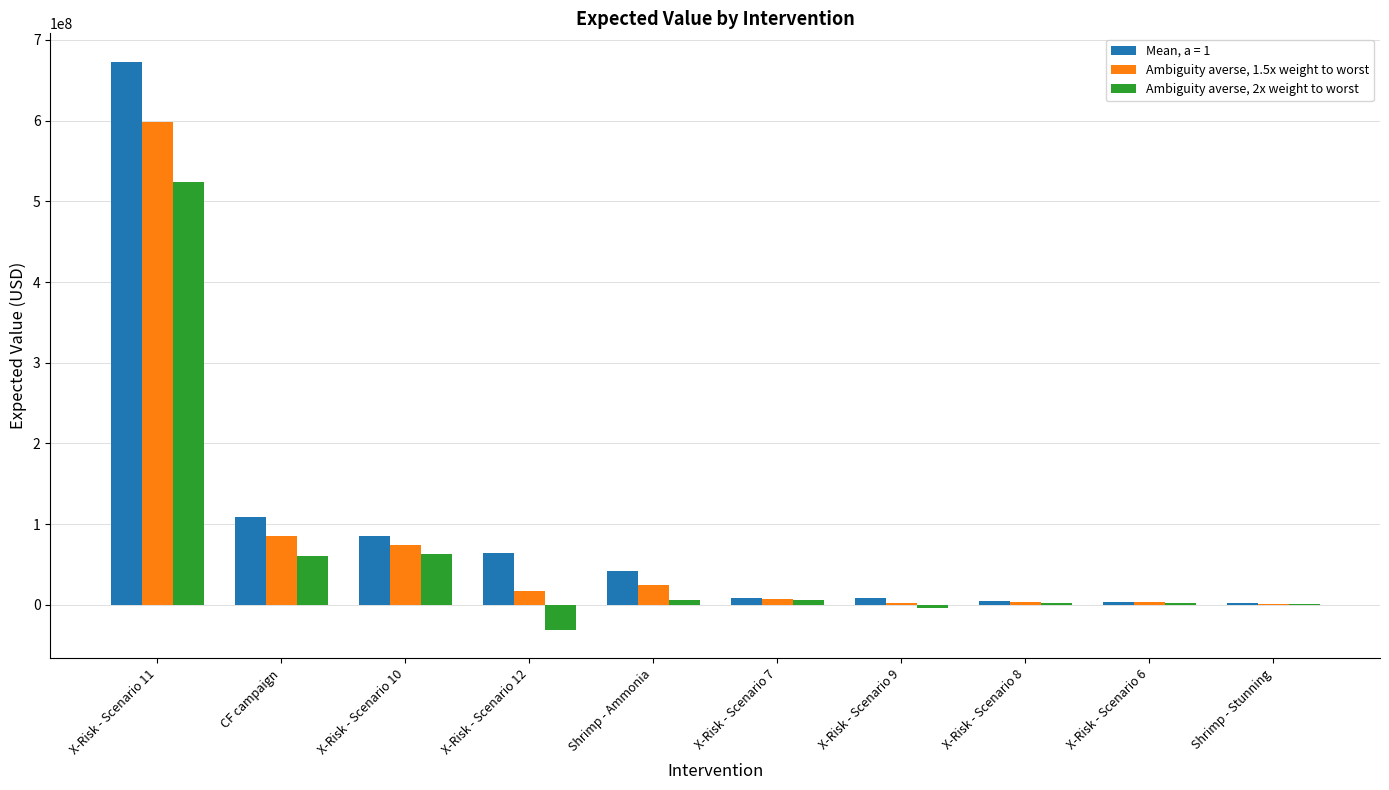

What is the sum of all Ambiguity averse, 2x weight to worst values?

629550822.2